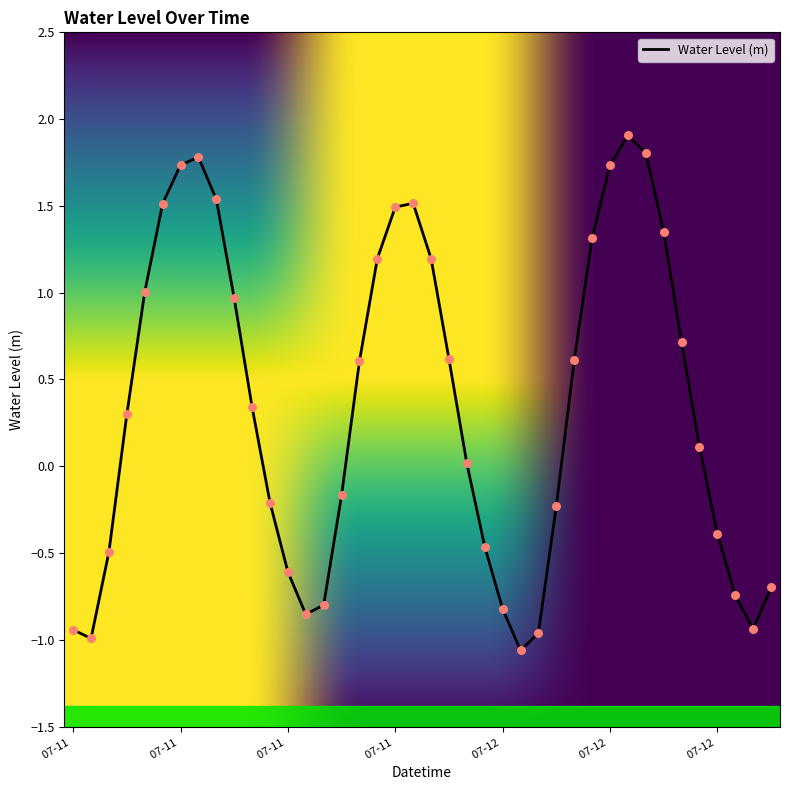

What is the minimum value shown in the chart?

-1.1